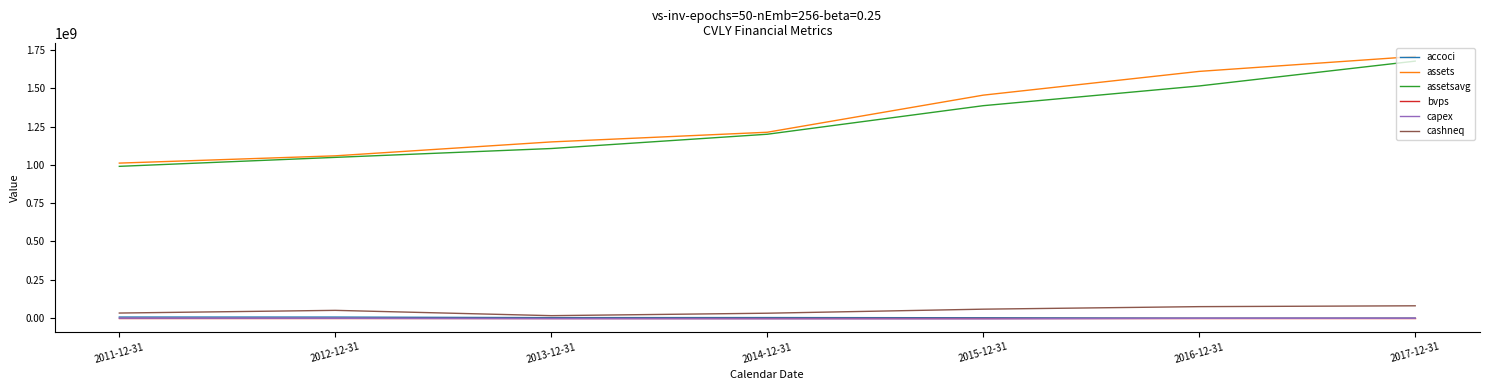

Count the number of data series in this chart.

6